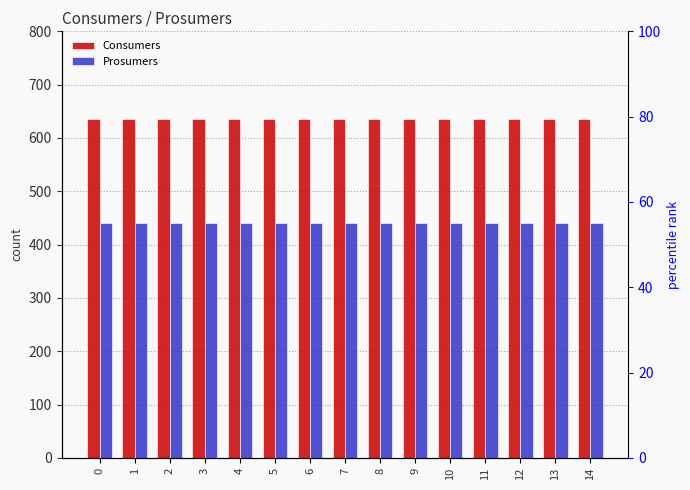

What is the total value across all series at 1?

1075